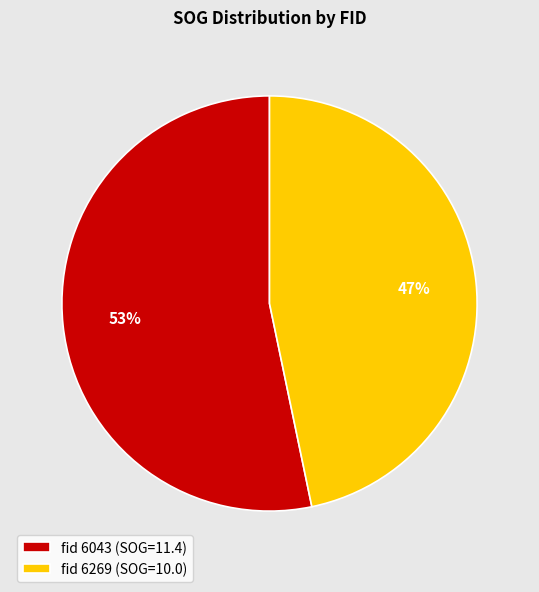

True or false: fid 6043 (SOG=11.4) accounts for 53% of the total.

True